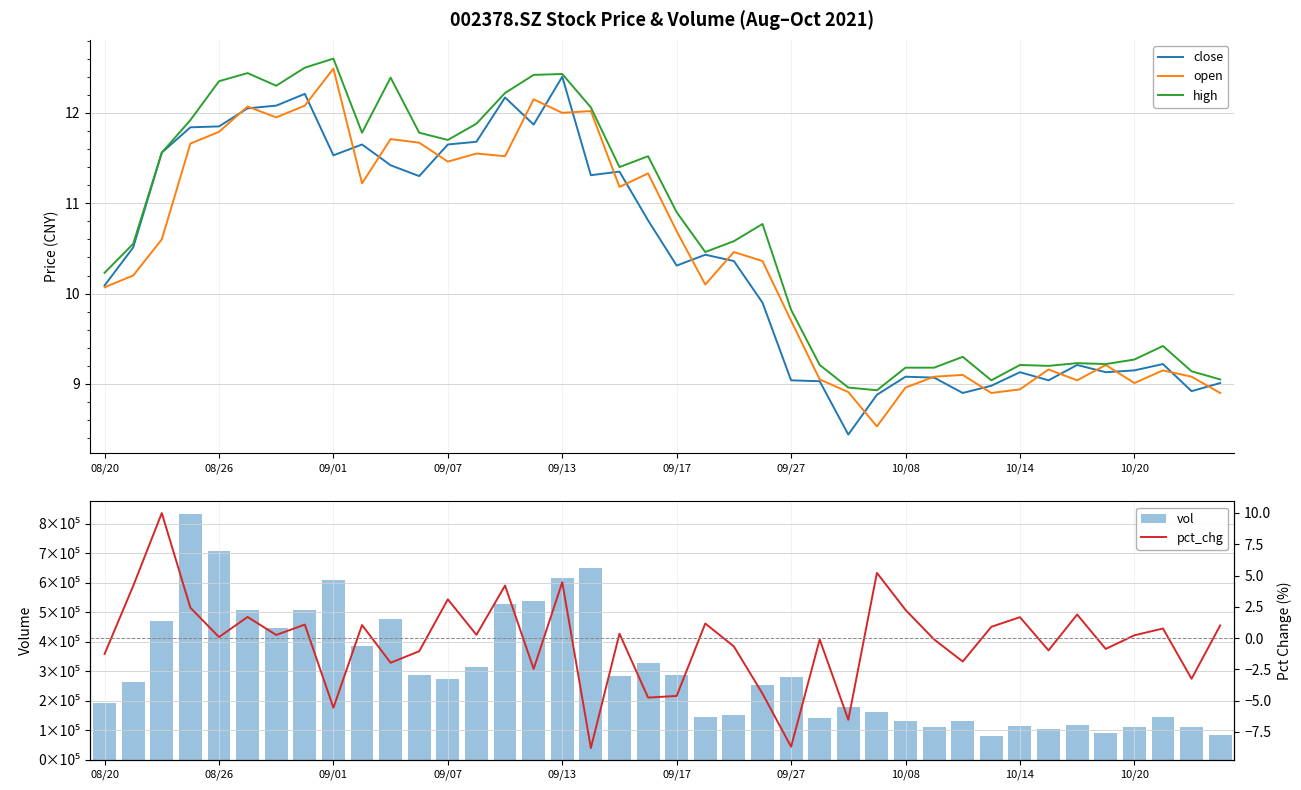

At which label does open reach its peak?

09/01